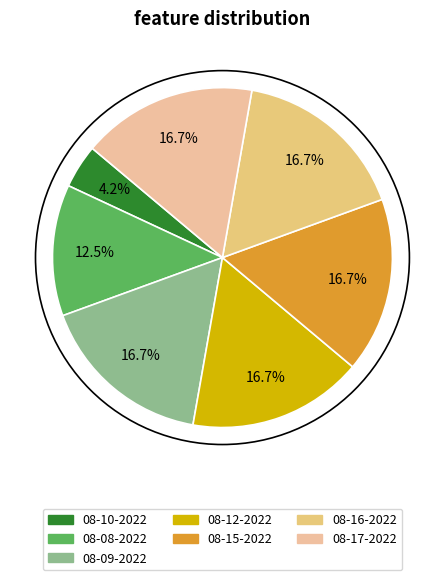

What is the smallest slice in the pie chart?

08-10-2022